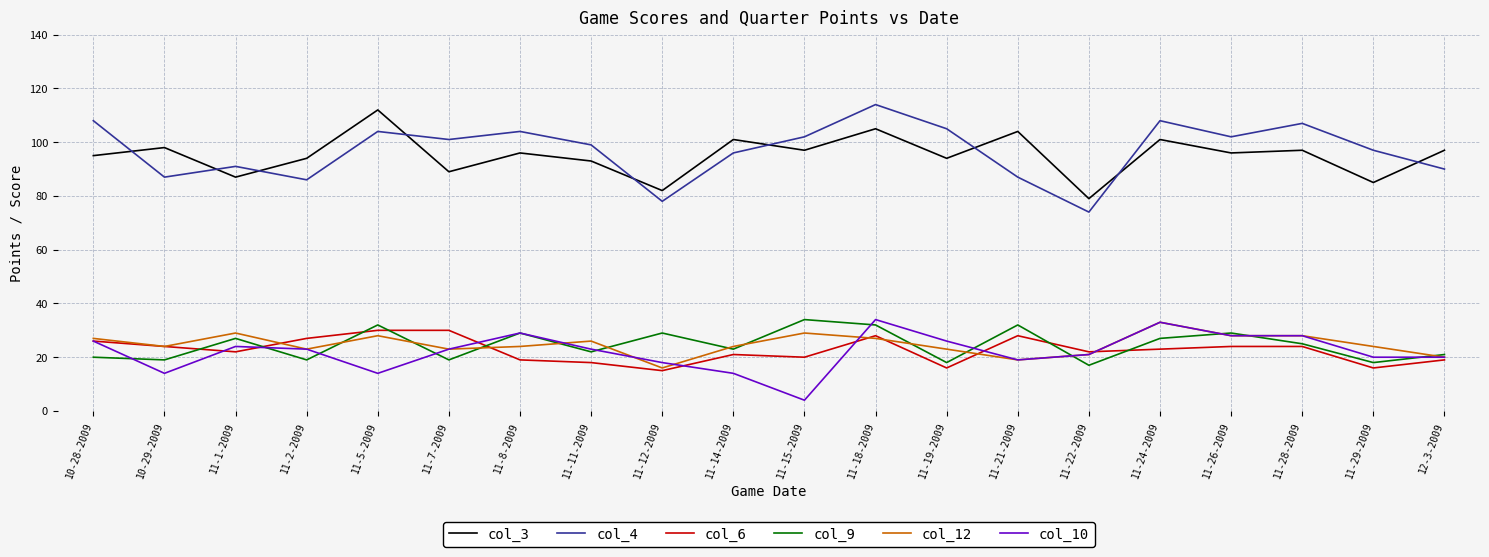

Reading left to right, transcribe all the data shown in this chart.

col_3: 95	98	87	94	112	89	96	93	82	101	97	105	94	104	79	101	96	97	85	97
col_4: 108	87	91	86	104	101	104	99	78	96	102	114	105	87	74	108	102	107	97	90
col_6: 26	24	22	27	30	30	19	18	15	21	20	28	16	28	22	23	24	24	16	19
col_9: 20	19	27	19	32	19	29	22	29	23	34	32	18	32	17	27	29	25	18	21
col_12: 27	24	29	23	28	23	24	26	16	24	29	27	23	19	21	33	28	28	24	20
col_10: 26	14	24	23	14	23	29	23	18	14	4	34	26	19	21	33	28	28	20	20